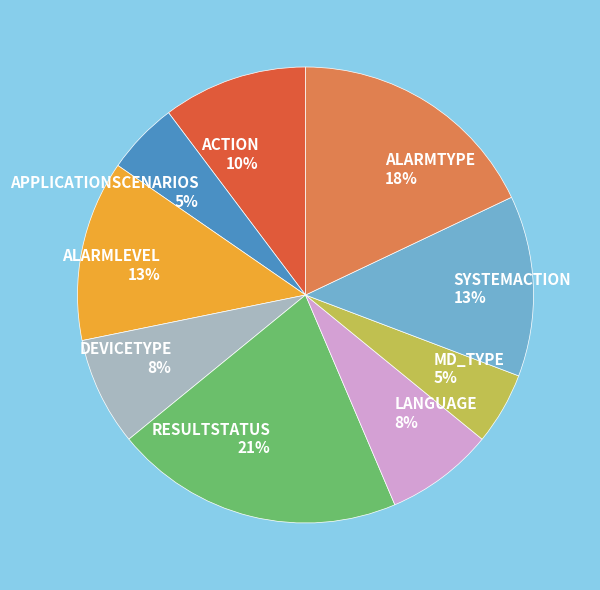

To the nearest percent, what percentage of the pie is ACTION?

10%